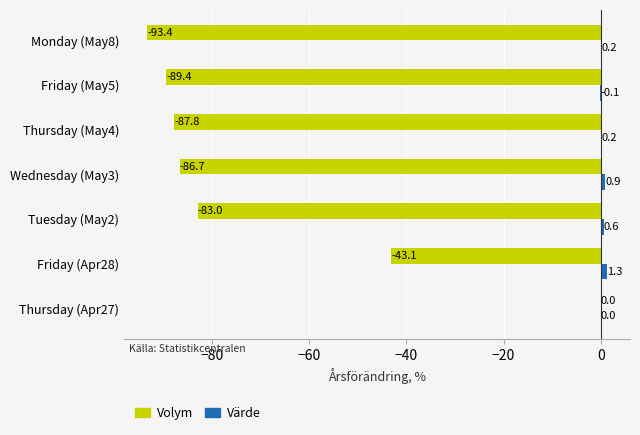

Which category has the highest value across all series?

Friday (Apr28)